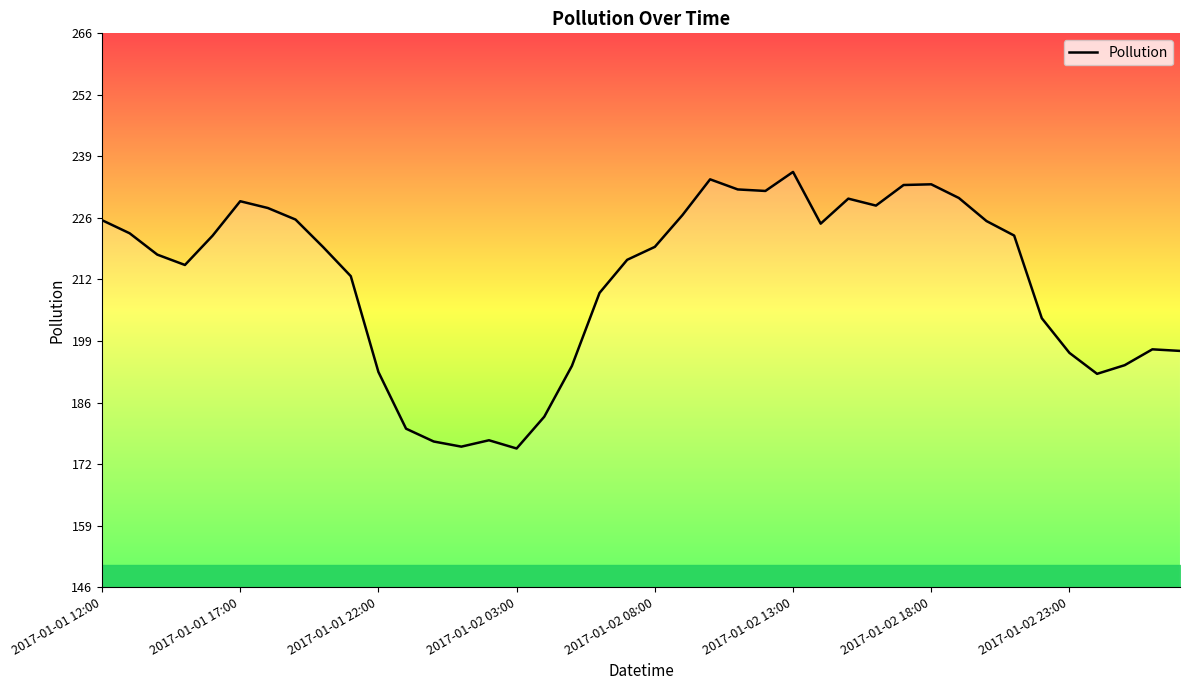

What is the smallest value displayed?

175.8